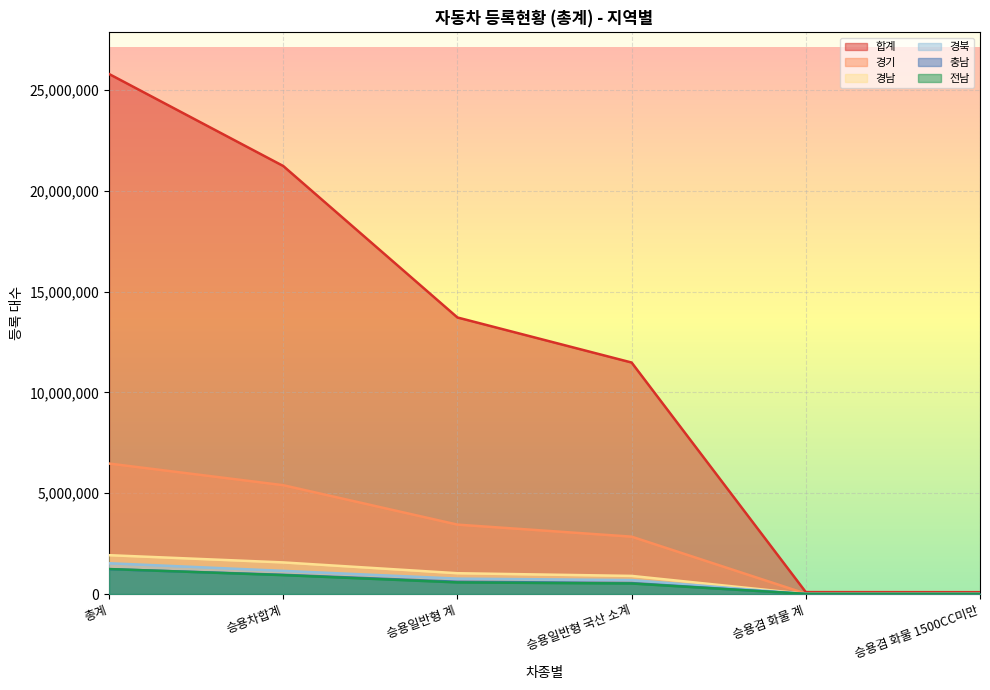

Which label corresponds to the smallest value in the chart?

승용겸 화물 1500CC미만